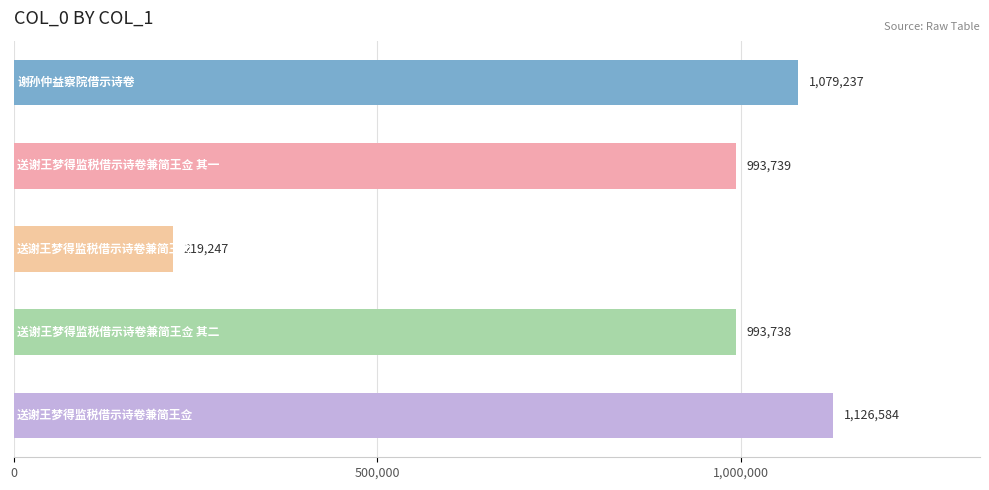

What is the value of the 2nd bar from the top?

993739